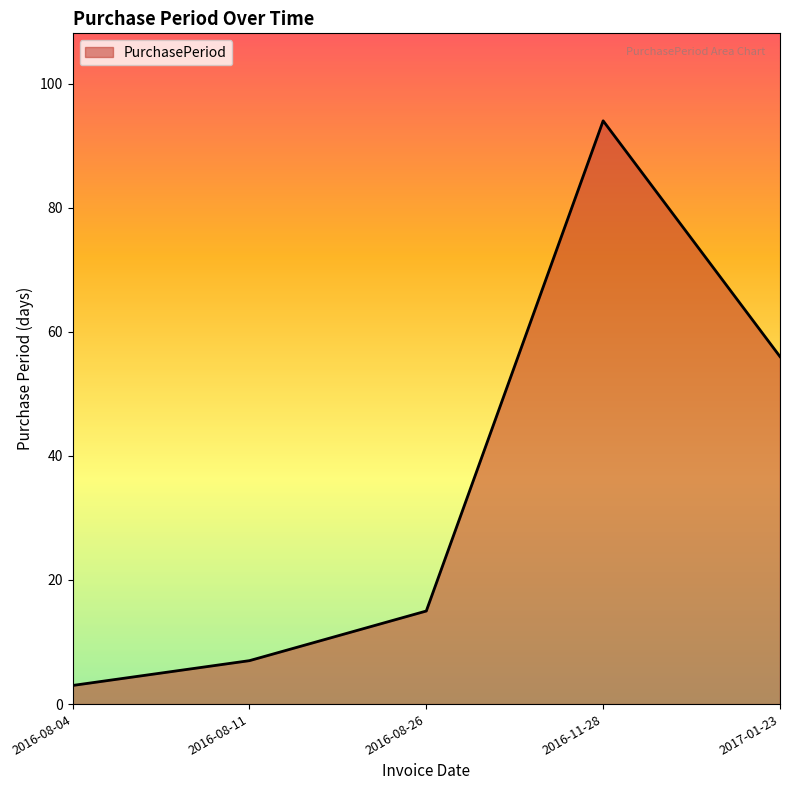

What is the approximate value at 2016-08-04, to the nearest 5?

5